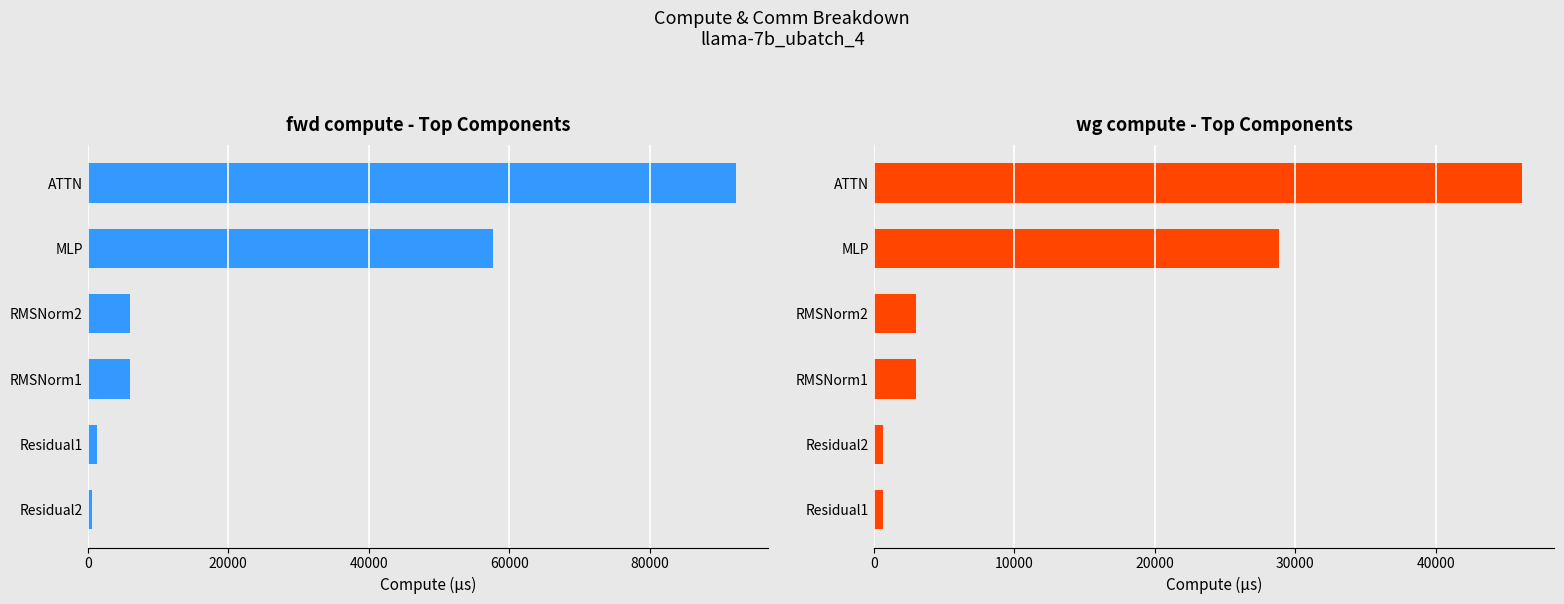

Count the number of data series in this chart.

2